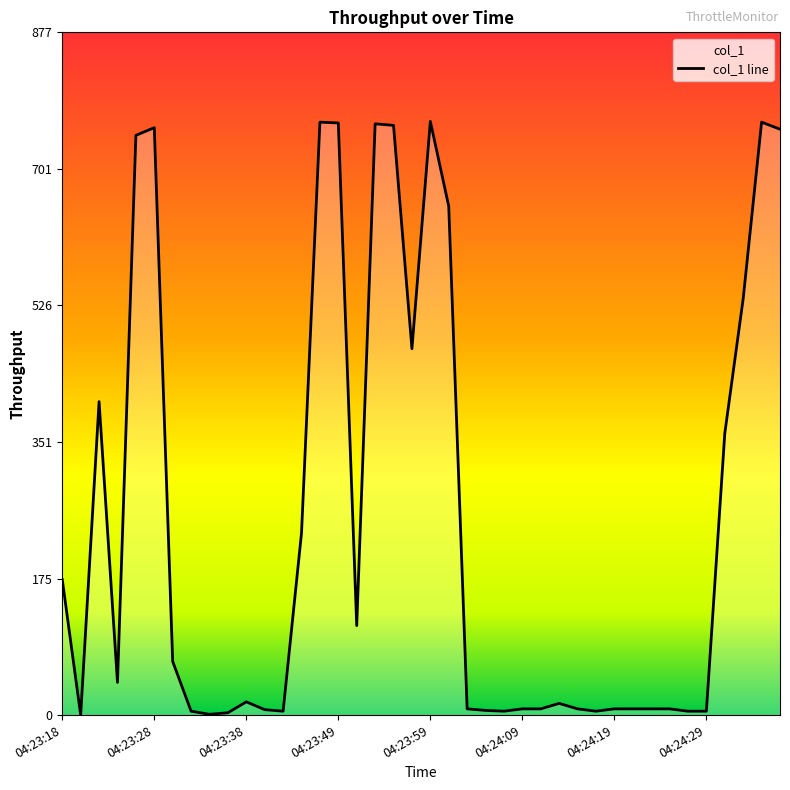

Reading left to right, list all the values displayed in this chart.

174.0	0.0	402.6	42.0	744.6	754.4	68.9	5.0	1.0	3.0	17.0	7.0	5.0	233.9	761.5	760.5	114.9	759.4	757.4	470.5	762.5	653.5	8.0	6.0	5.0	8.0	8.0	15.0	8.0	5.0	8.0	8.0	8.0	8.0	5.0	5.0	361.8	534.9	761.5	752.5